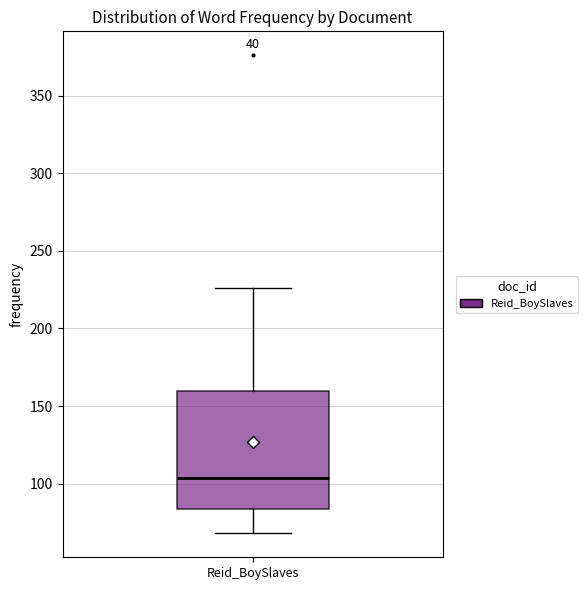

Where is the upper edge of the box for Reid_BoySlaves on the y-axis? The values are not printed on the chart, so give them approximately, as read against the axis.

160